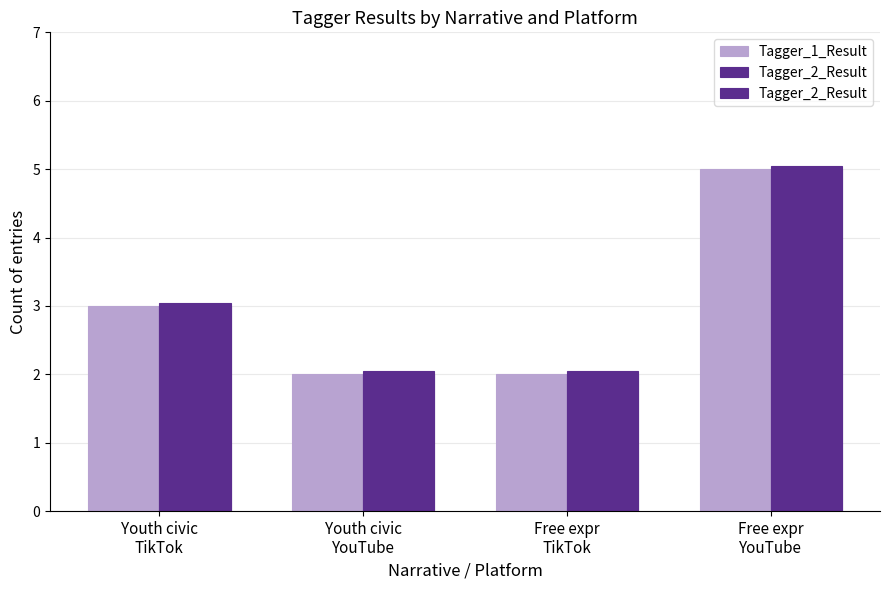

Rank the categories by Tagger_1_Result value from highest to lowest.

Free expr
YouTube, Youth civic
TikTok, Youth civic
YouTube, Free expr
TikTok